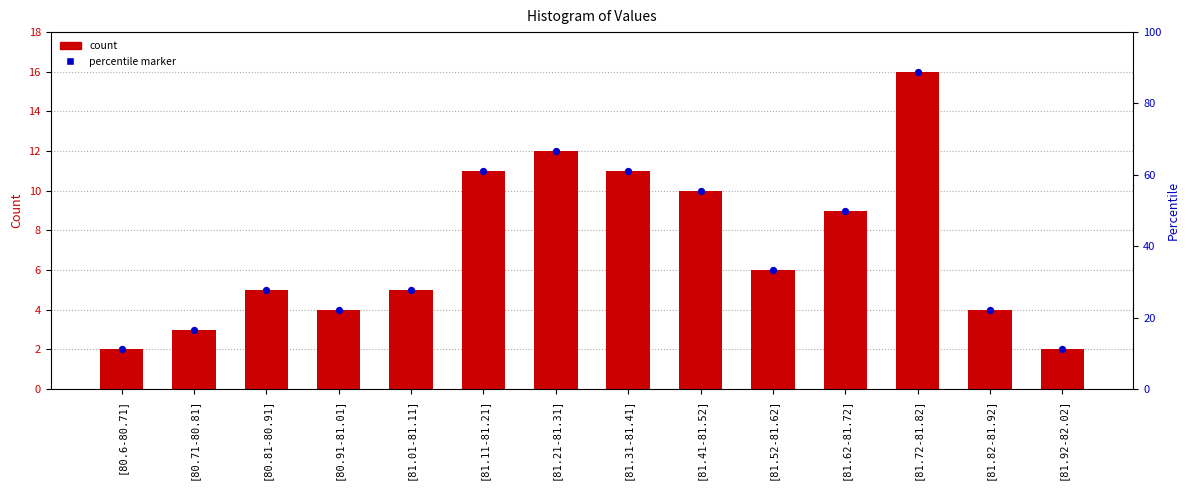

Is the value of percentile marker at [81.31-81.41] greater than the value of count at [81.62-81.72]?

Yes